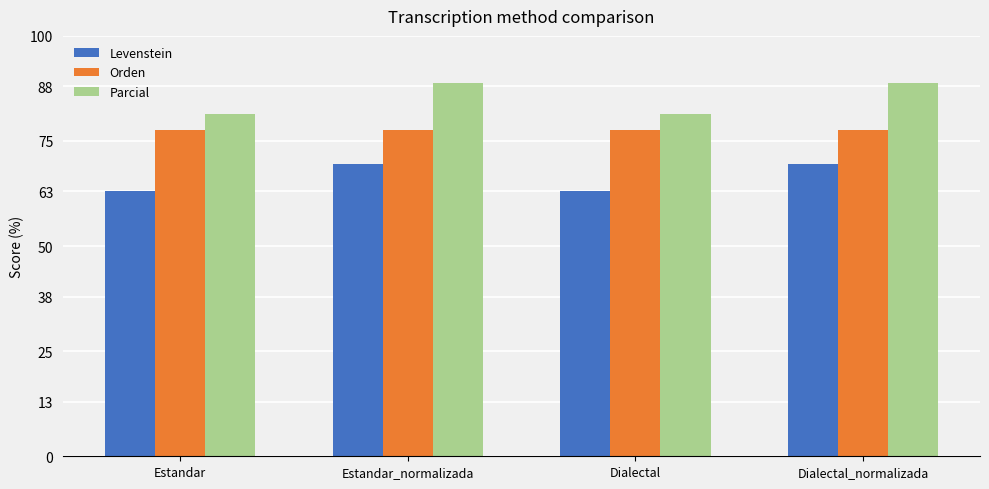

Reading left to right, list all the values displayed in this chart.

Levenstein: 63.2	69.6	63.2	69.6
Orden: 77.7	77.7	77.7	77.7
Parcial: 81.3	88.8	81.3	88.8